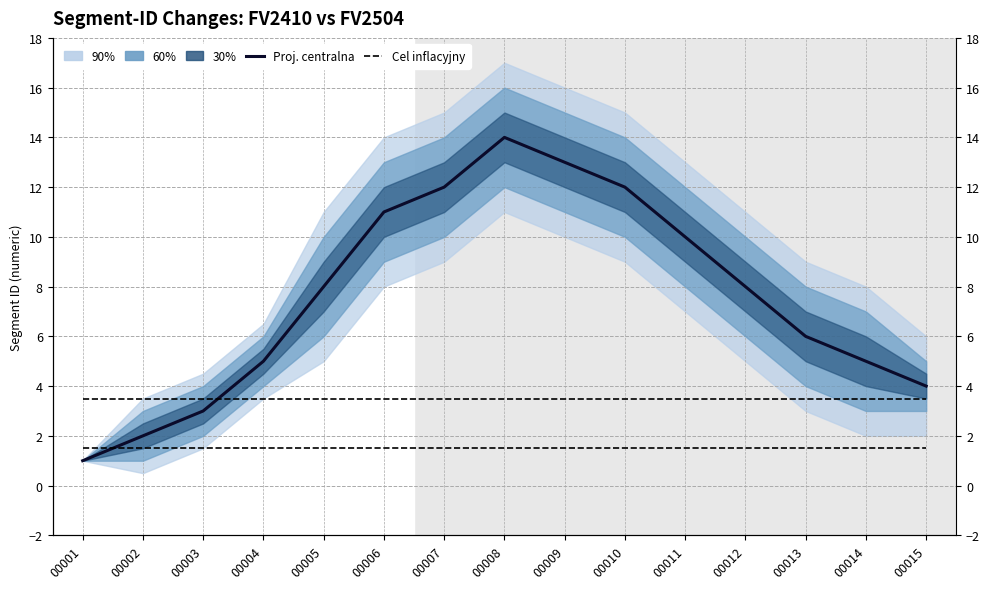

Which series has the largest range (max minus min)?

Proj. centralna